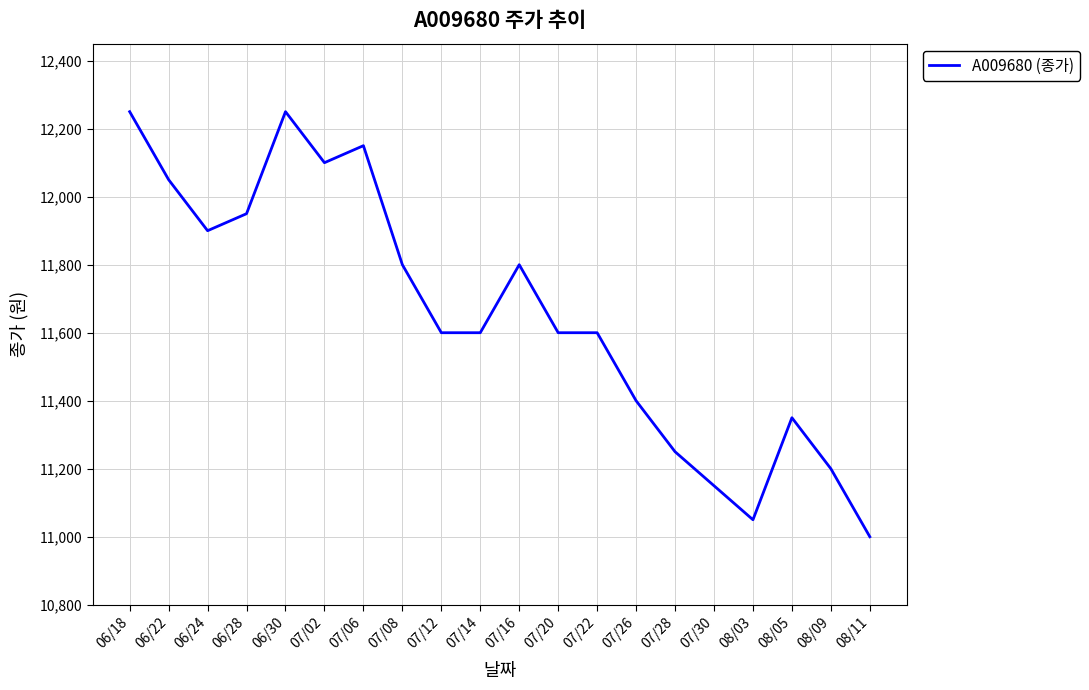

What is the difference between the second highest and second lowest values?

1200